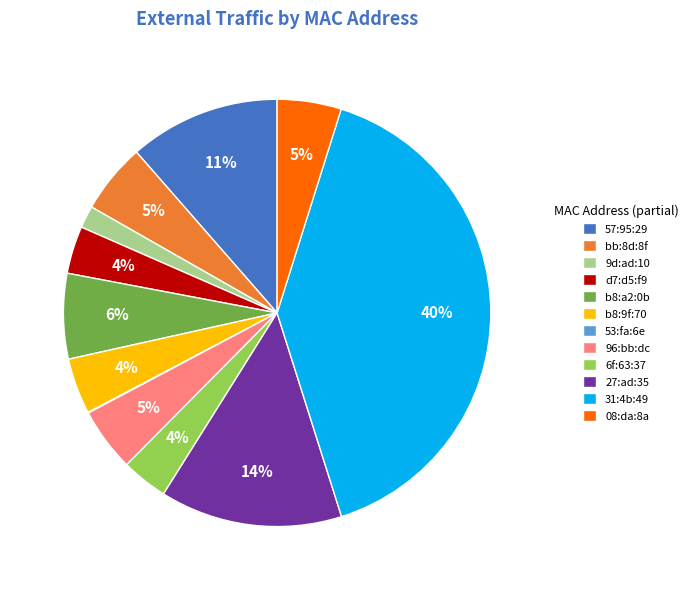

What is the largest slice in the pie chart?

31:4b:49